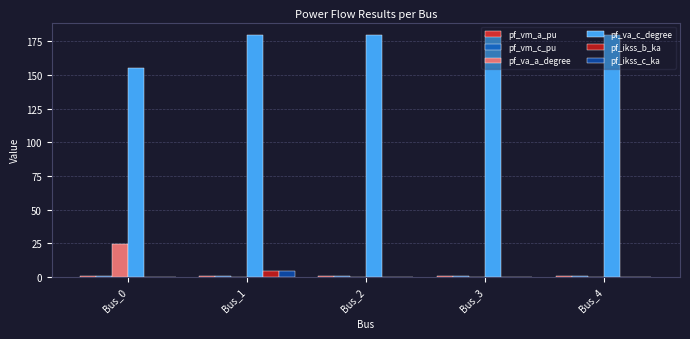

Count the number of categories in the chart.

5